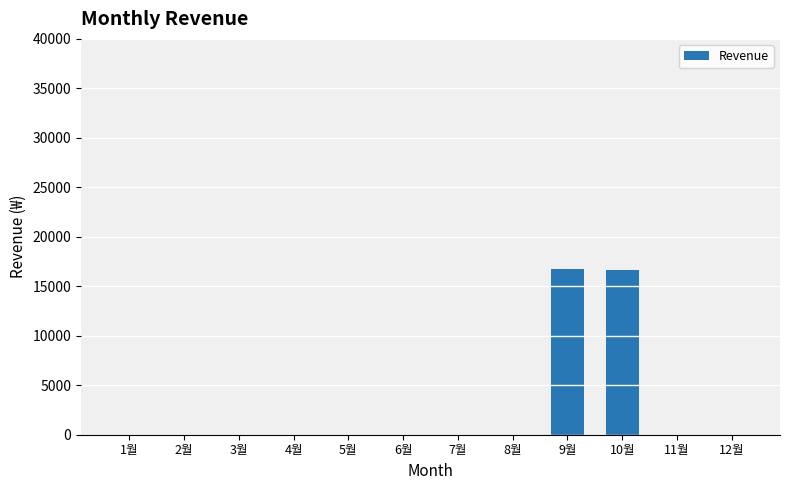

The value at 3월 is 0. True or false?

True